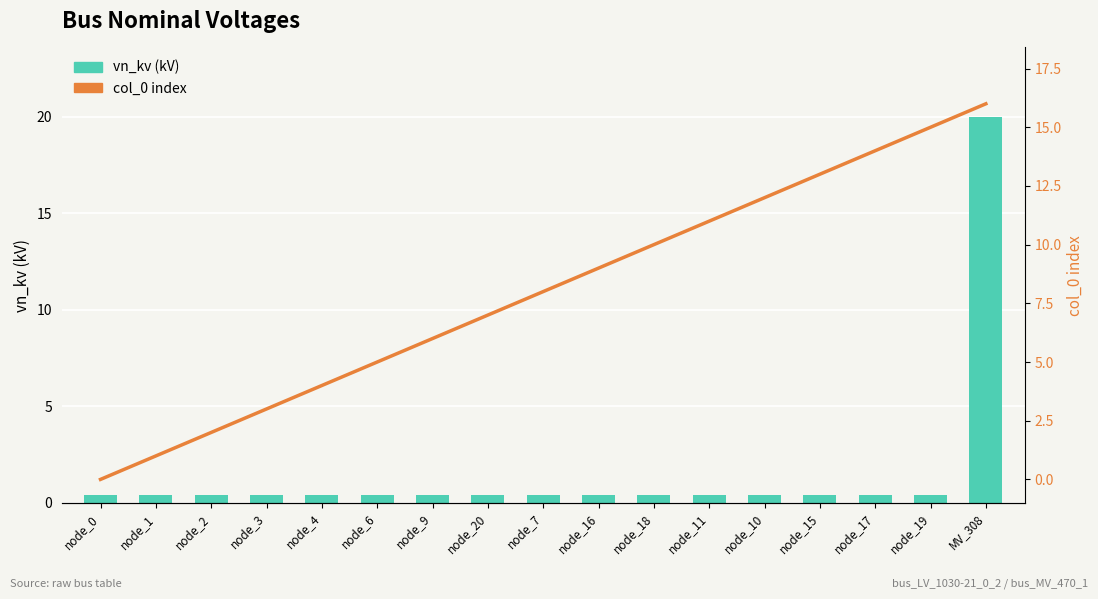

What is the difference between the highest and lowest values at MV_308?

4.0